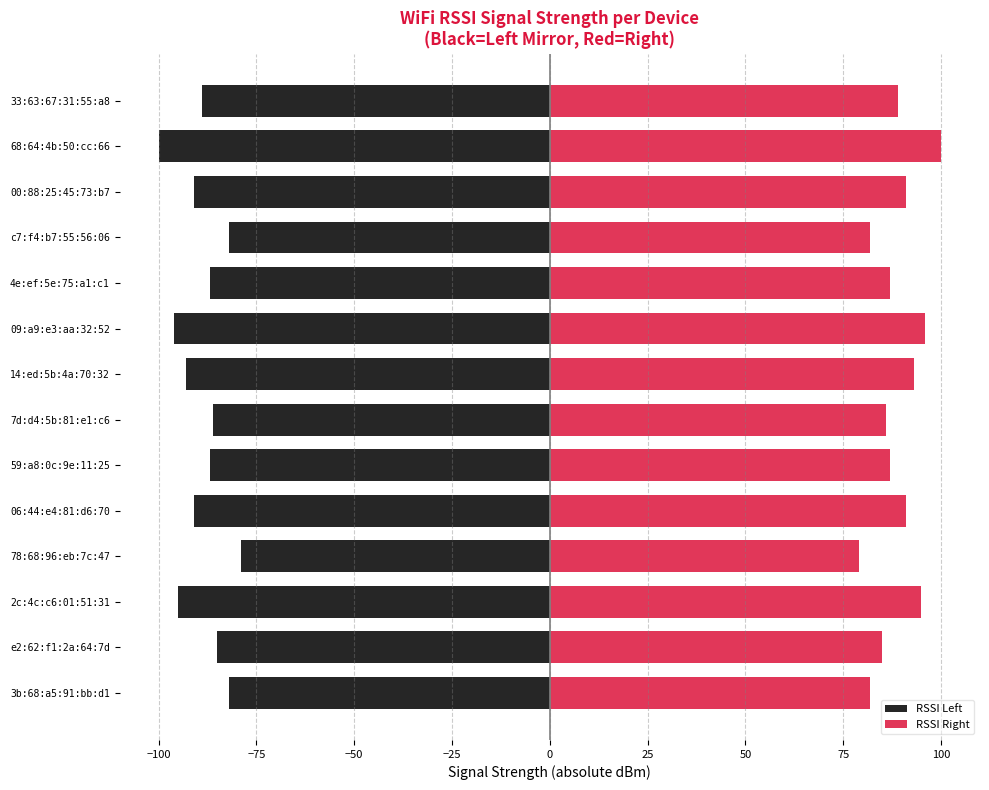

Are the bars grouped side by side (vs. stacked)?

Yes